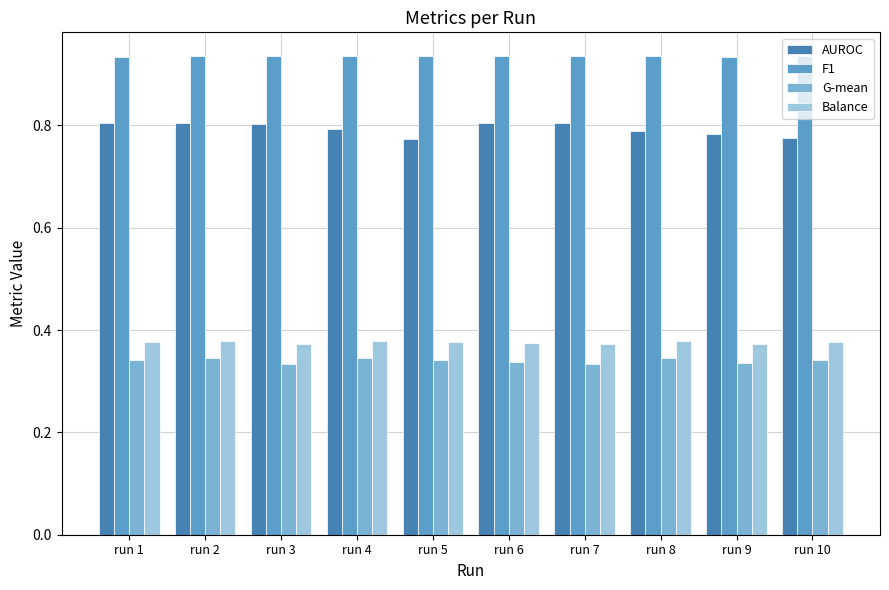

Which series has the widest spread of values?

AUROC